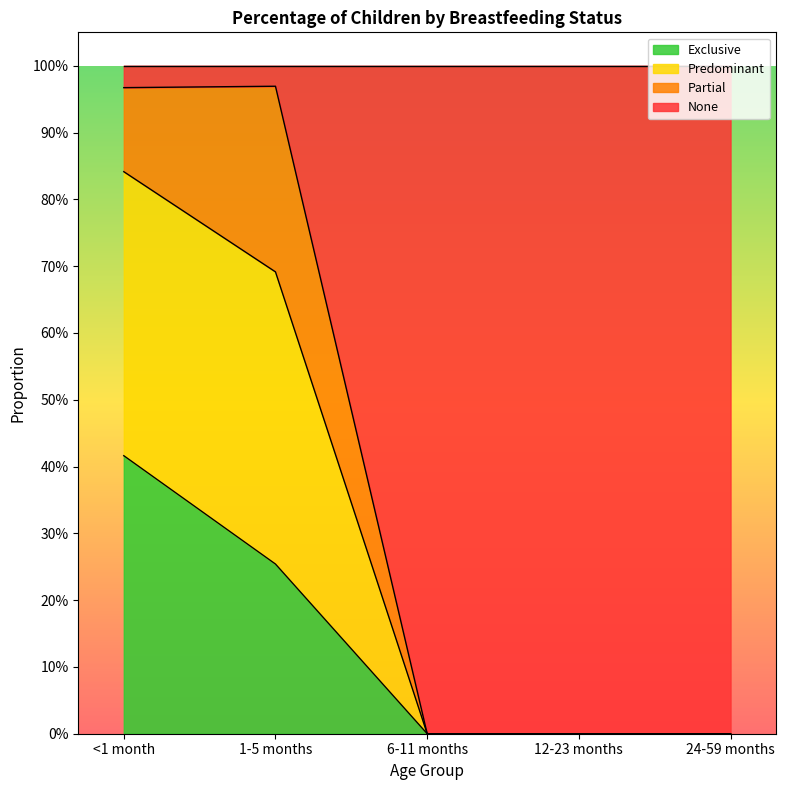

The value of Exclusive at 24-59 months is 0.0. True or false?

True